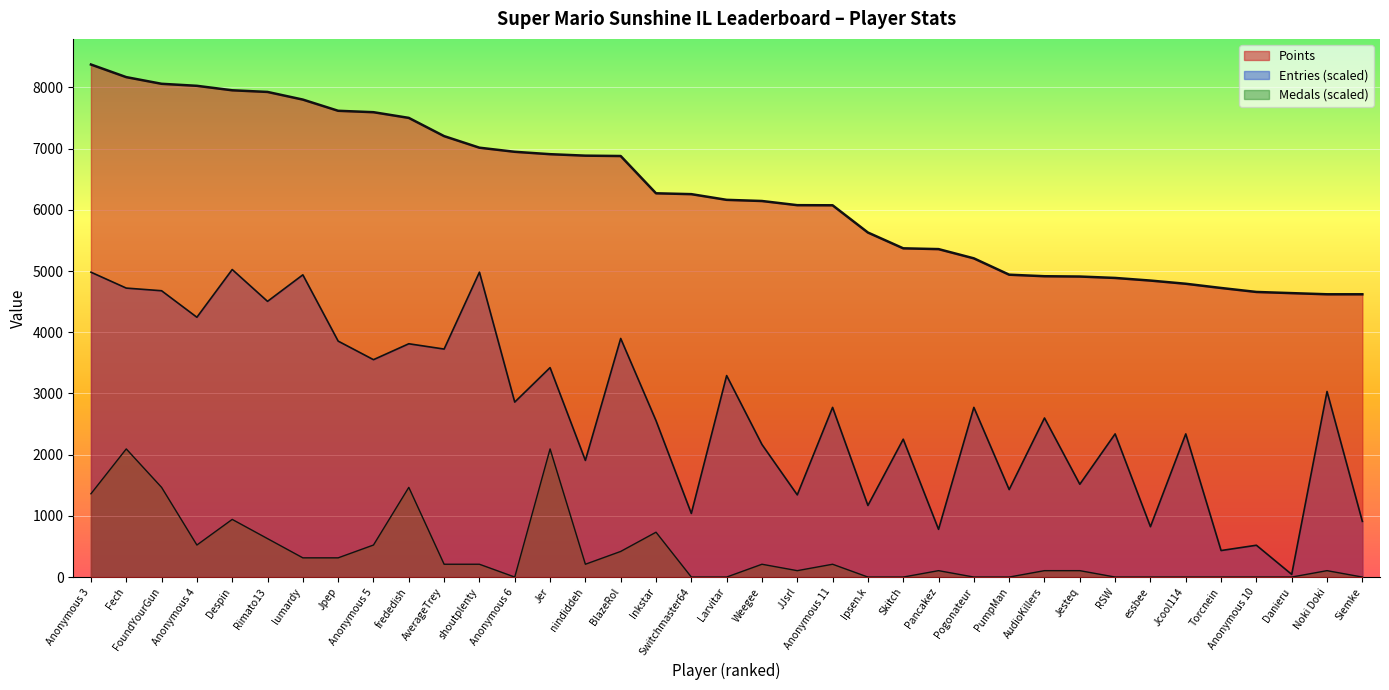

Count the number of data series in this chart.

3